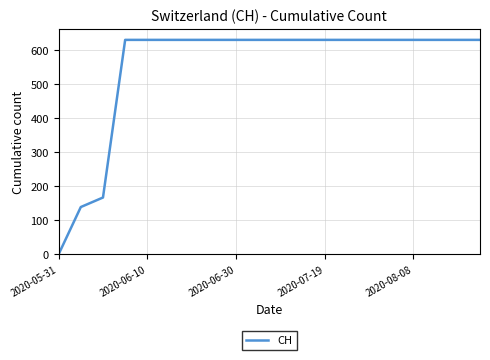

What is the maximum value shown in the chart?

631